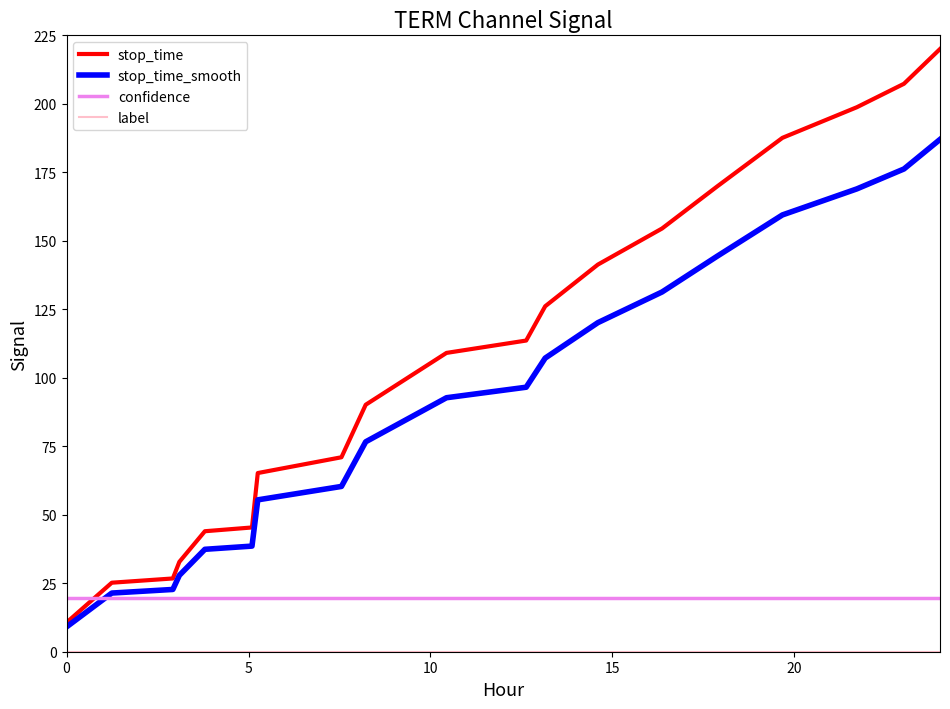

Which series has the largest range (max minus min)?

stop_time